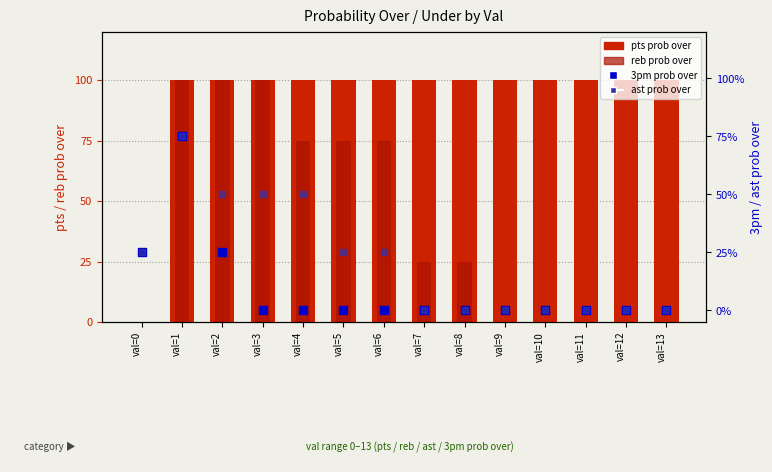

Which series reaches the maximum Y coordinate?

pts prob over